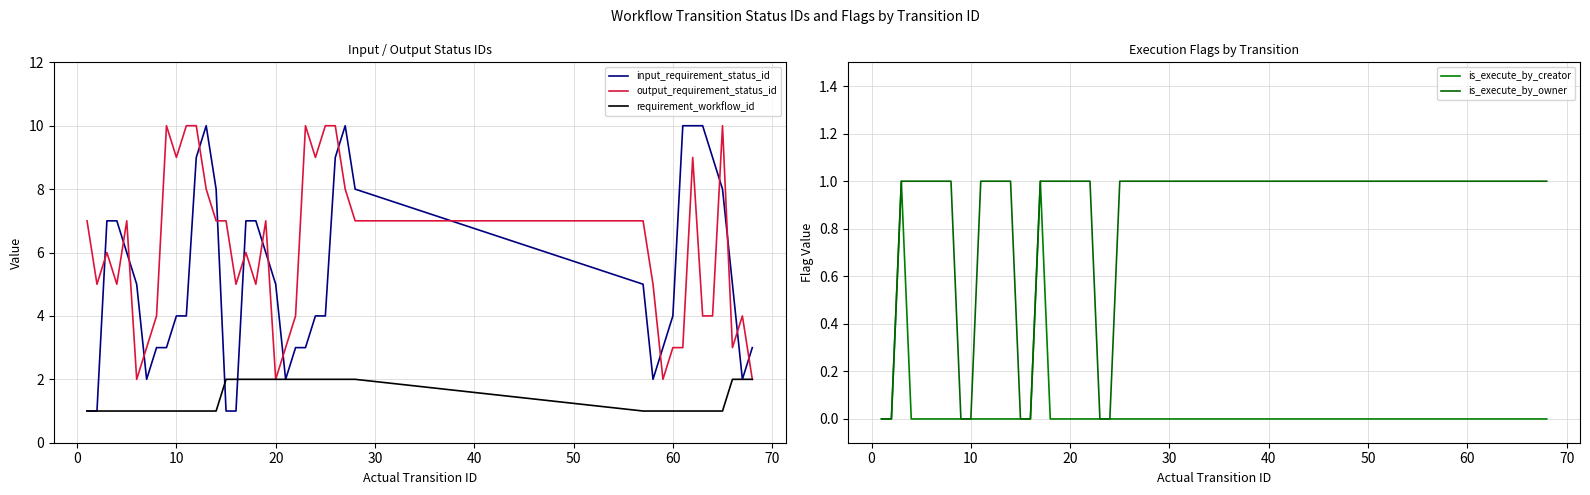

True or false: requirement_workflow_id and output_requirement_status_id intersect in this chart.

False